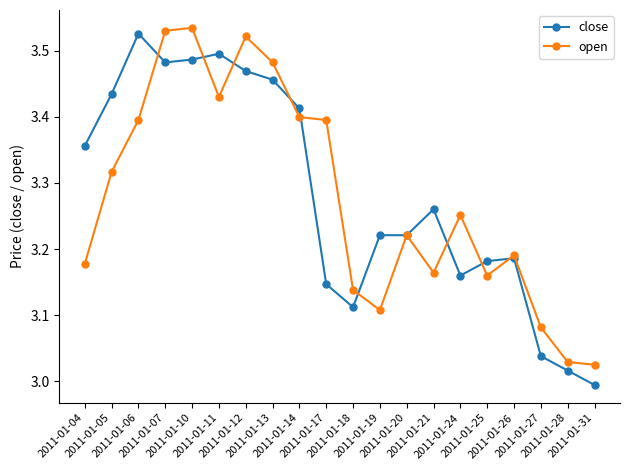

Which label corresponds to the smallest value in the chart?

2011-01-31